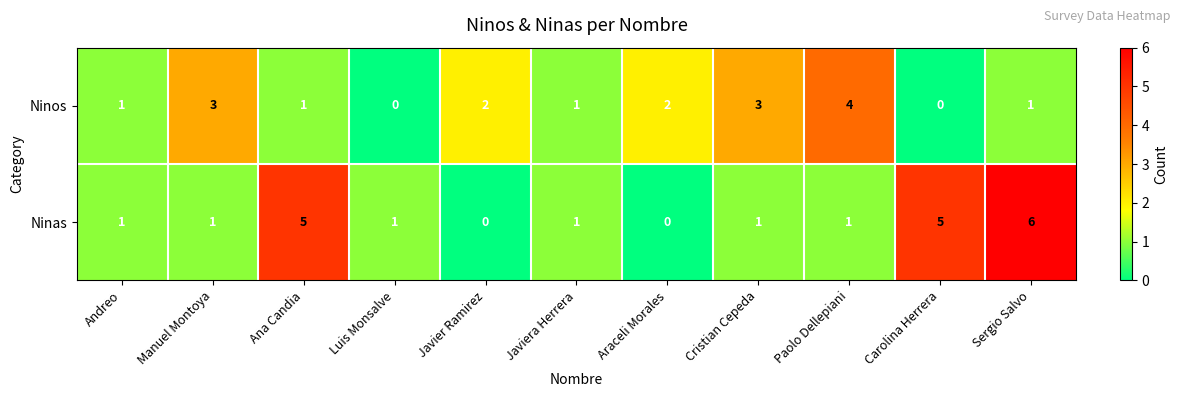

How many Ninos values are between 1 and 3?

8